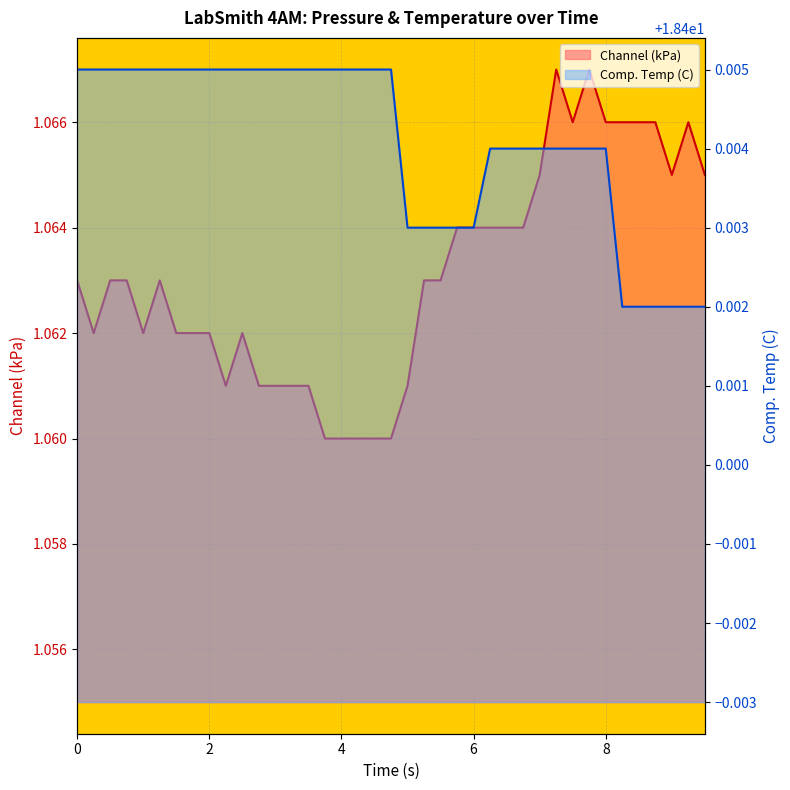

Which series has the largest total across all categories?

Comp. Temp (C)